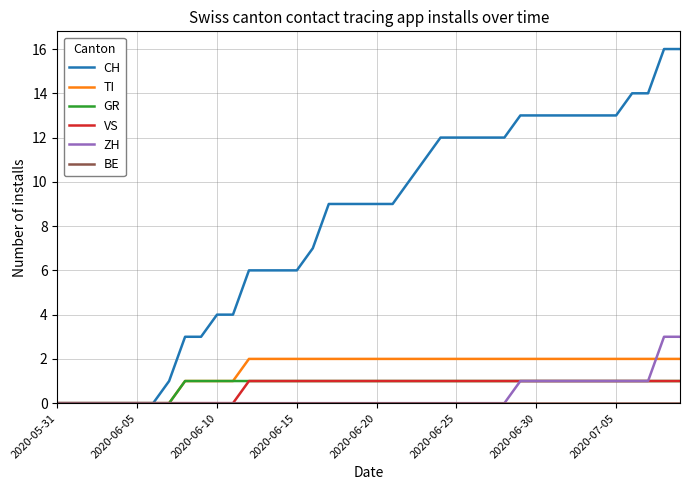

Which series has the widest spread of values?

CH